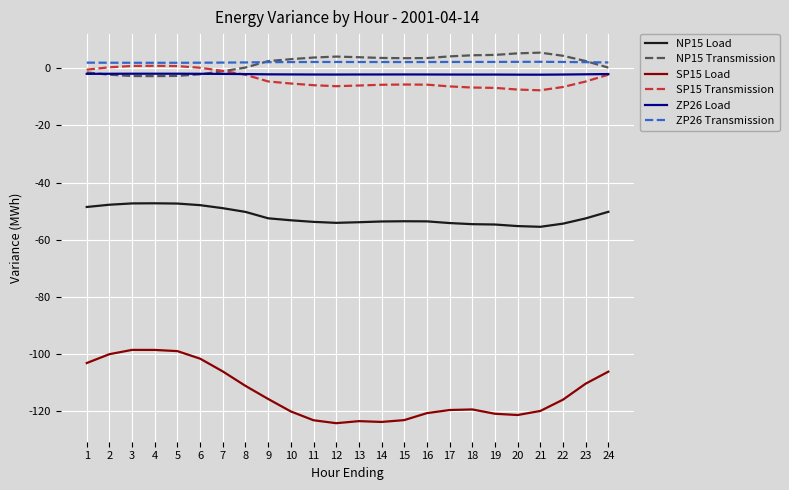

Is the value of SP15 Load at 5 greater than the value of NP15 Transmission at 24?

No